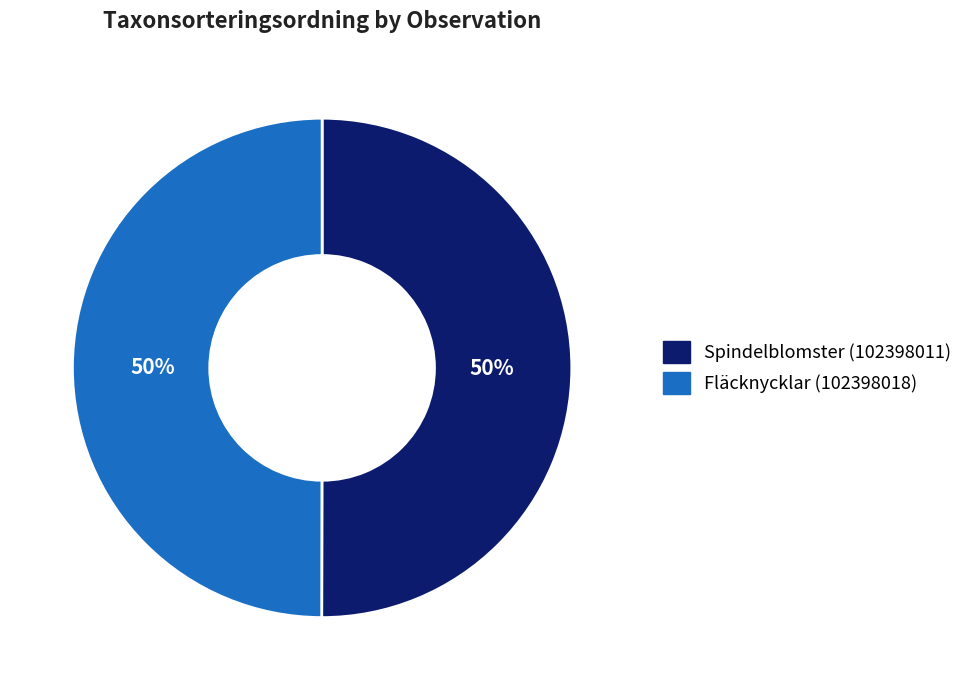

To the nearest percent, what is the average slice percentage?

50%